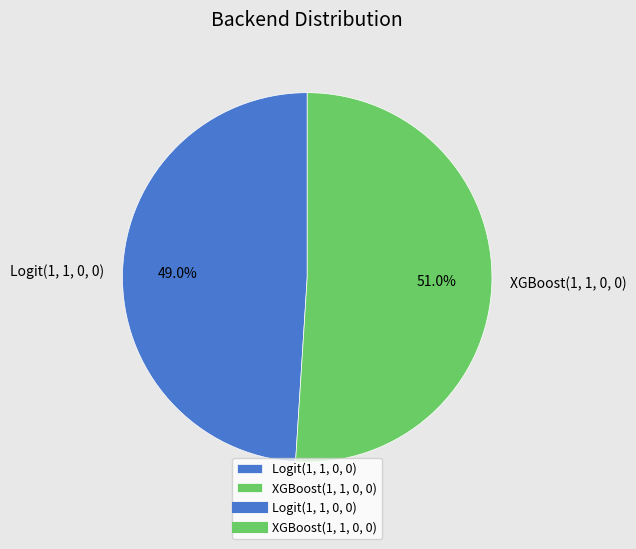

Which category has the smallest portion of the pie?

Logit(1, 1, 0, 0)